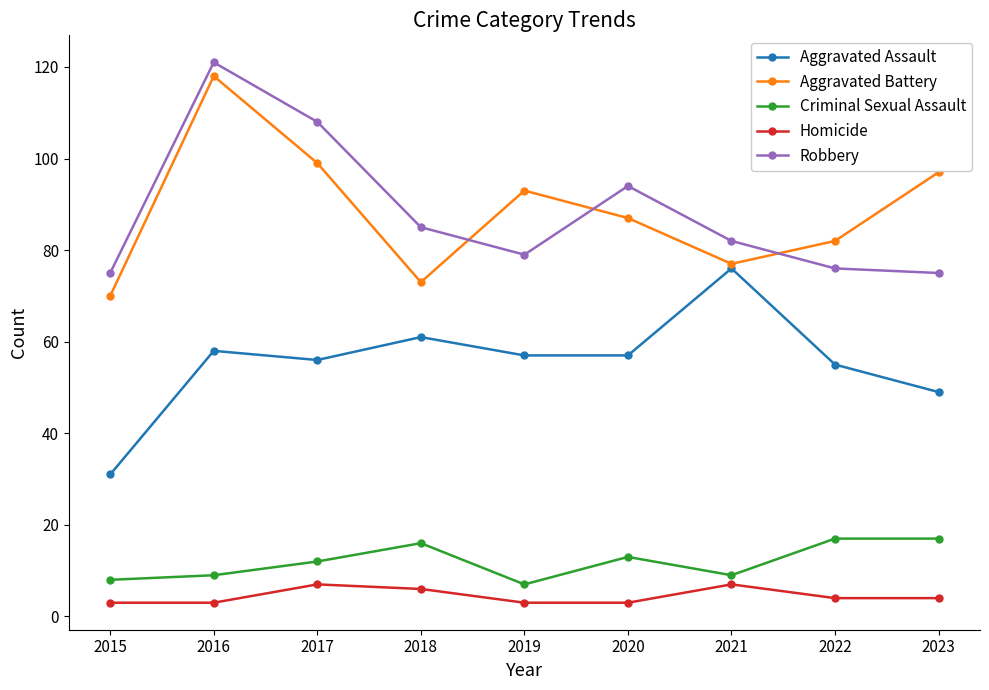

How many values in the Robbery series are below 82?

4